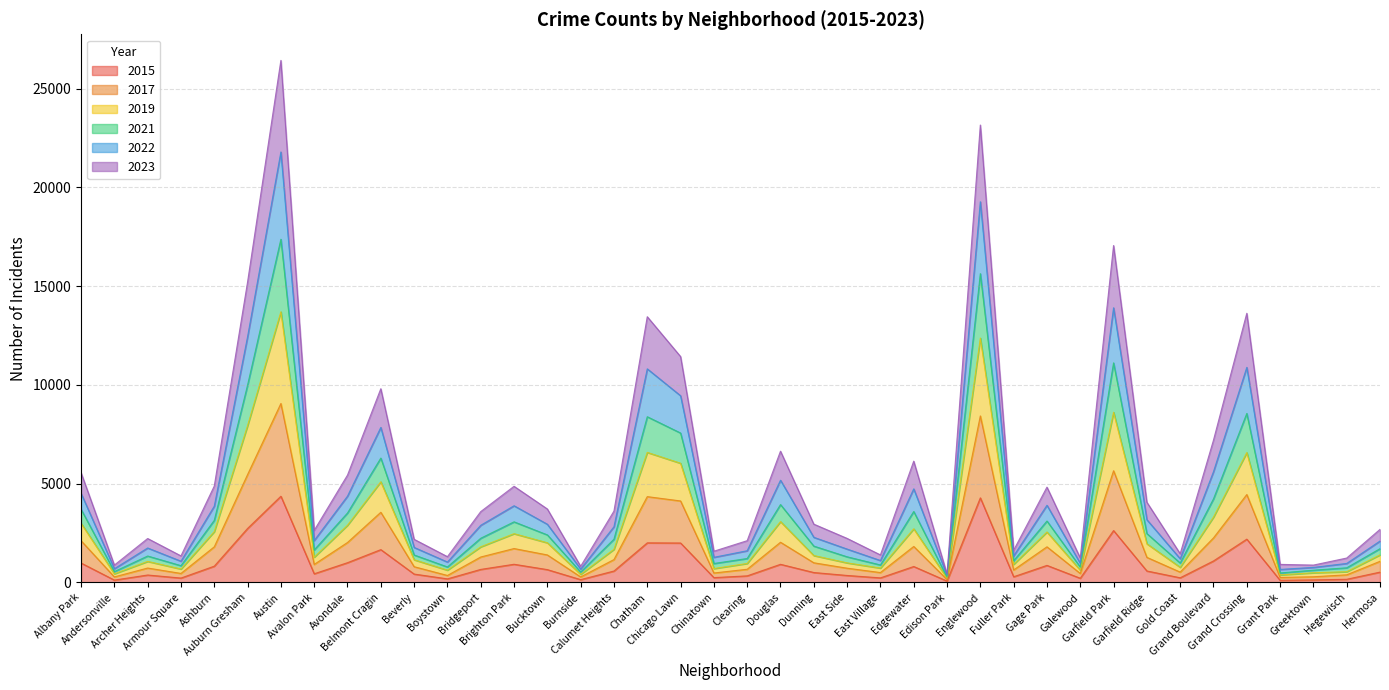

Where is the first local minimum for 2023?

Andersonville